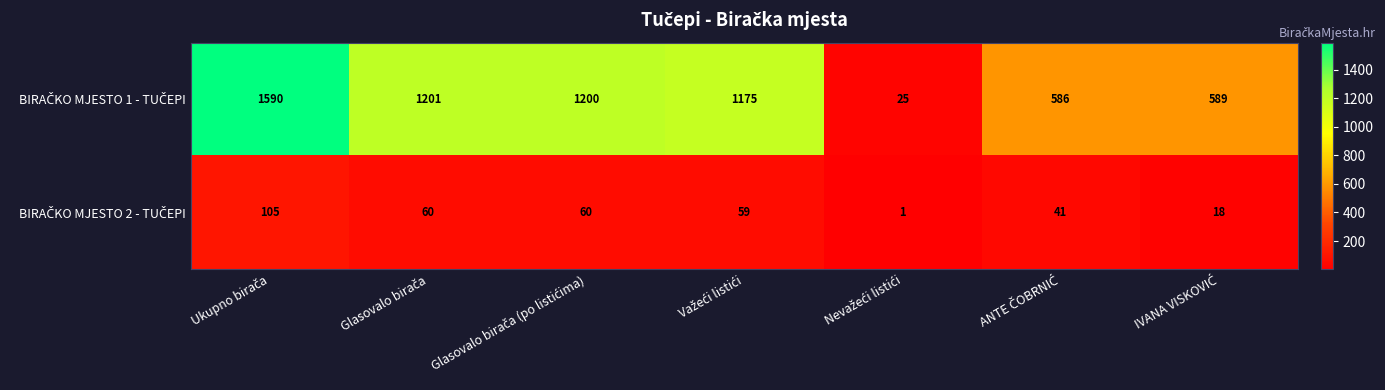

What is the maximum value shown in the chart?

1590